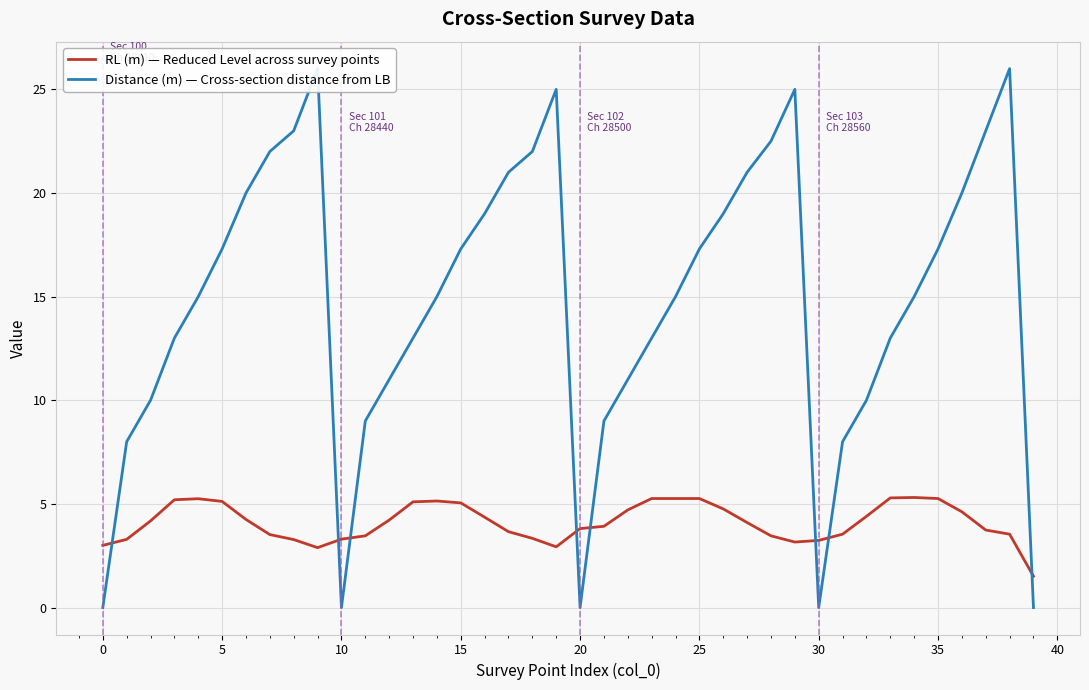

True or false: Distance (m) — Cross-section distance from LB has more than 2 interior local peaks.

True